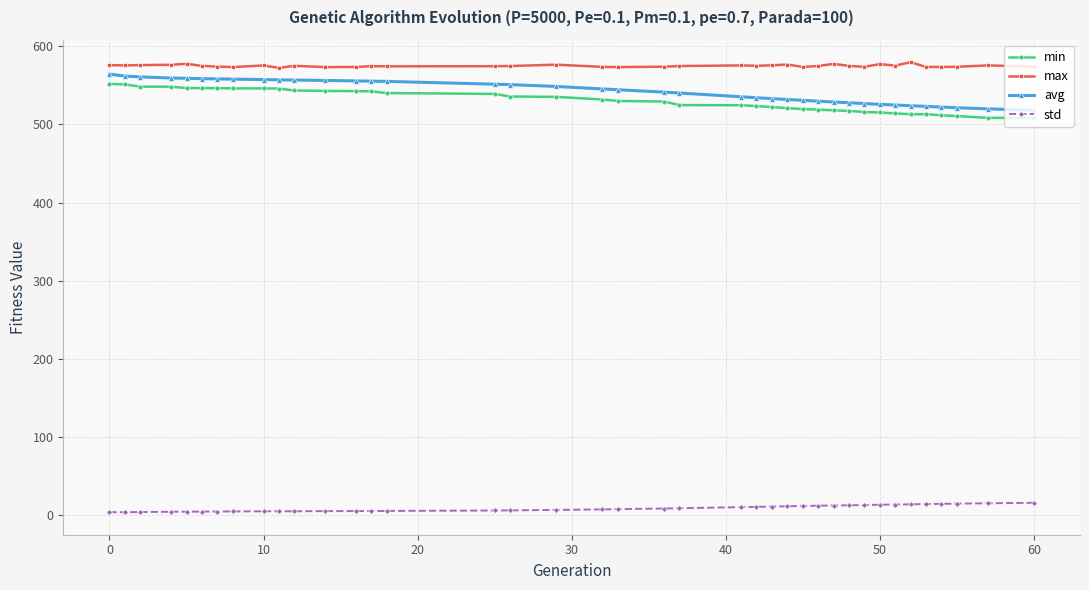

Which series has the largest total across all categories?

max